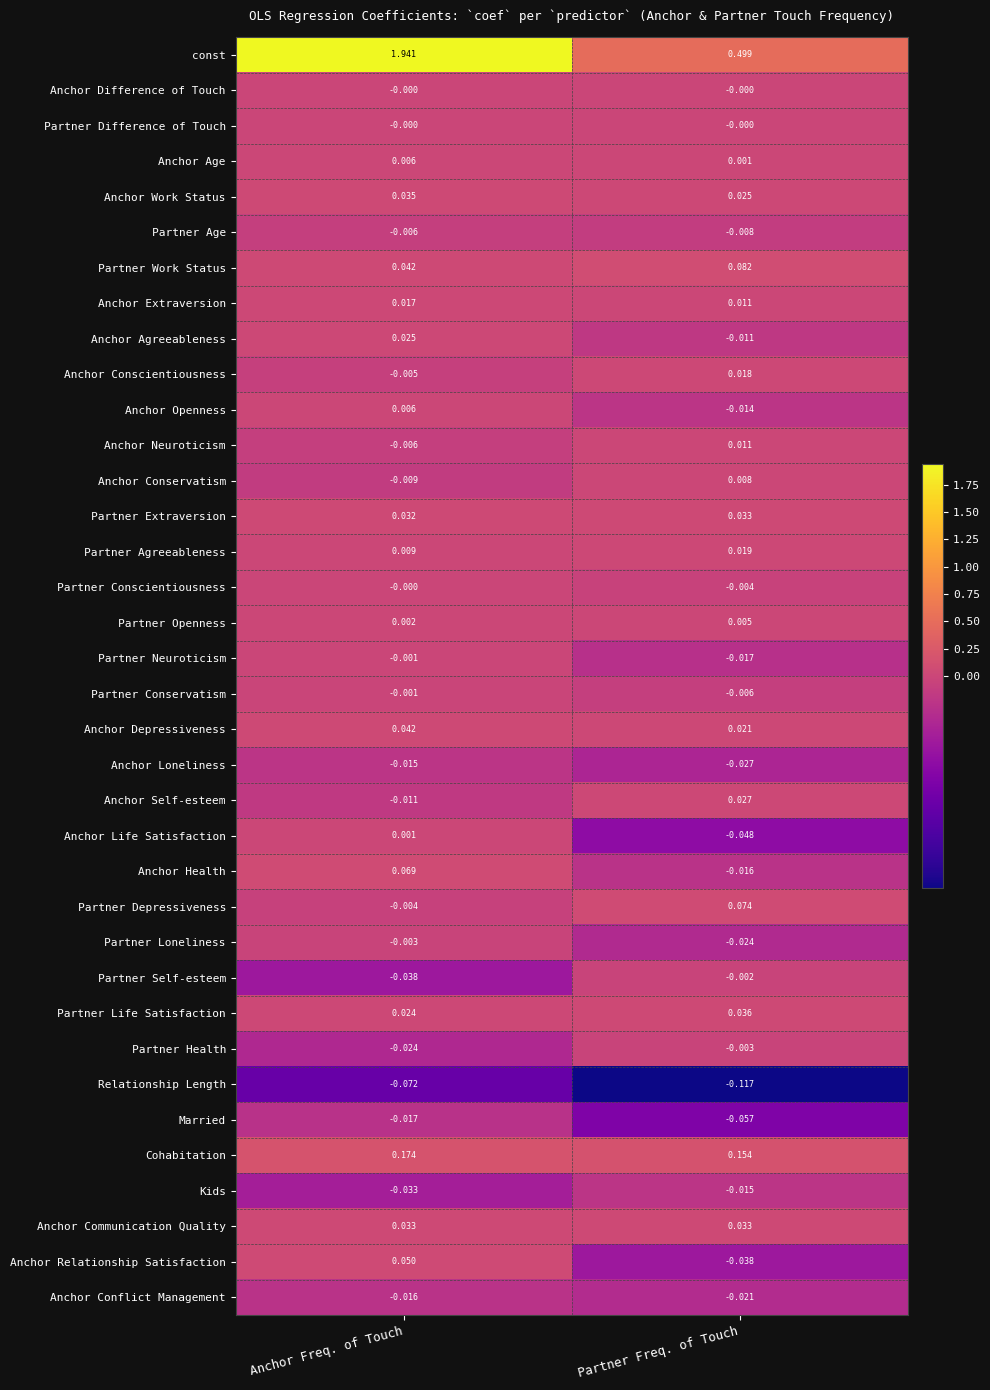

What is the difference between the highest and lowest values at Anchor Freq. of Touch?

2.0